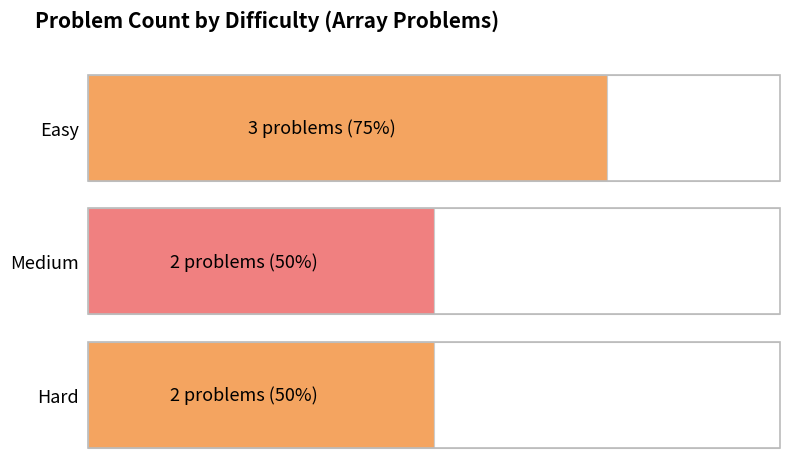

Reading left to right, list all the values displayed in this chart.

3	2	2